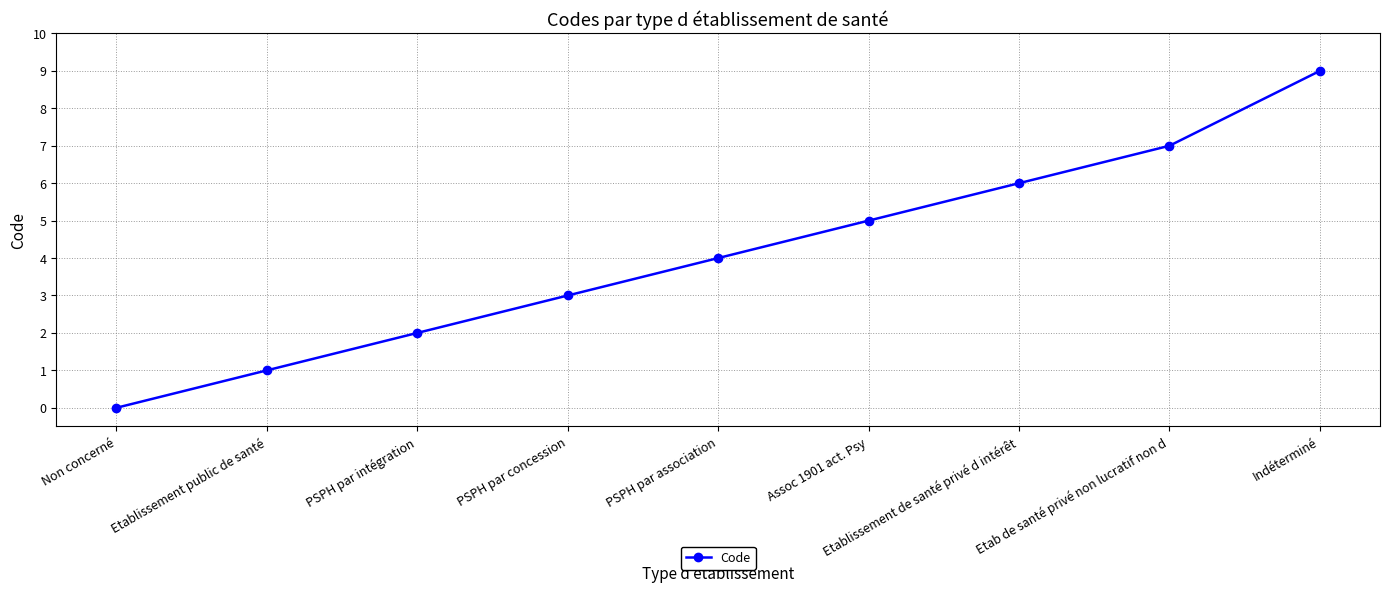

How many data points does each series have?

9